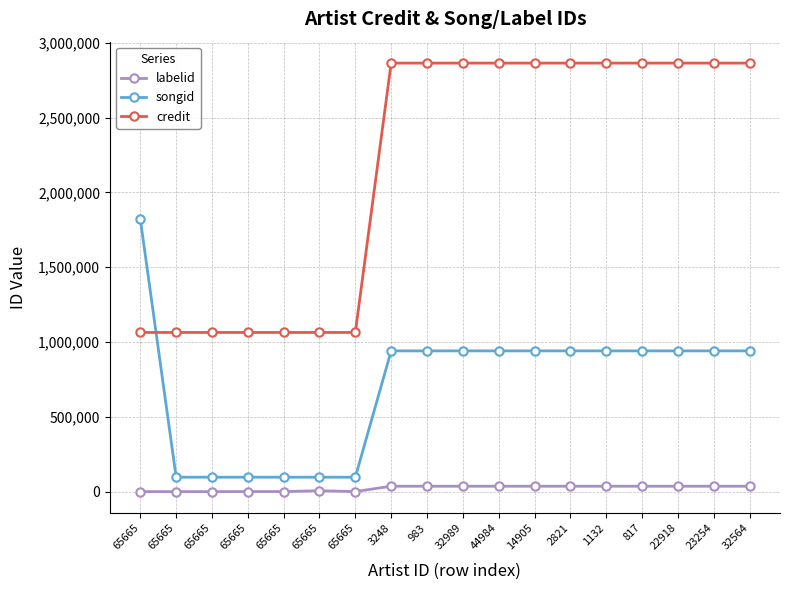

Between 65665 and 32989, which is larger?

32989